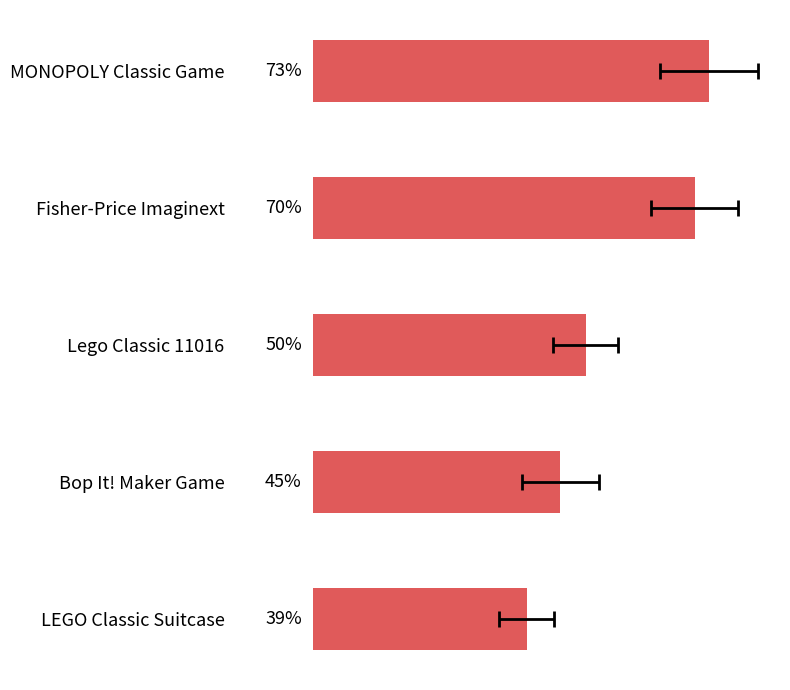

What is the difference between the second highest and second lowest values?

24.6